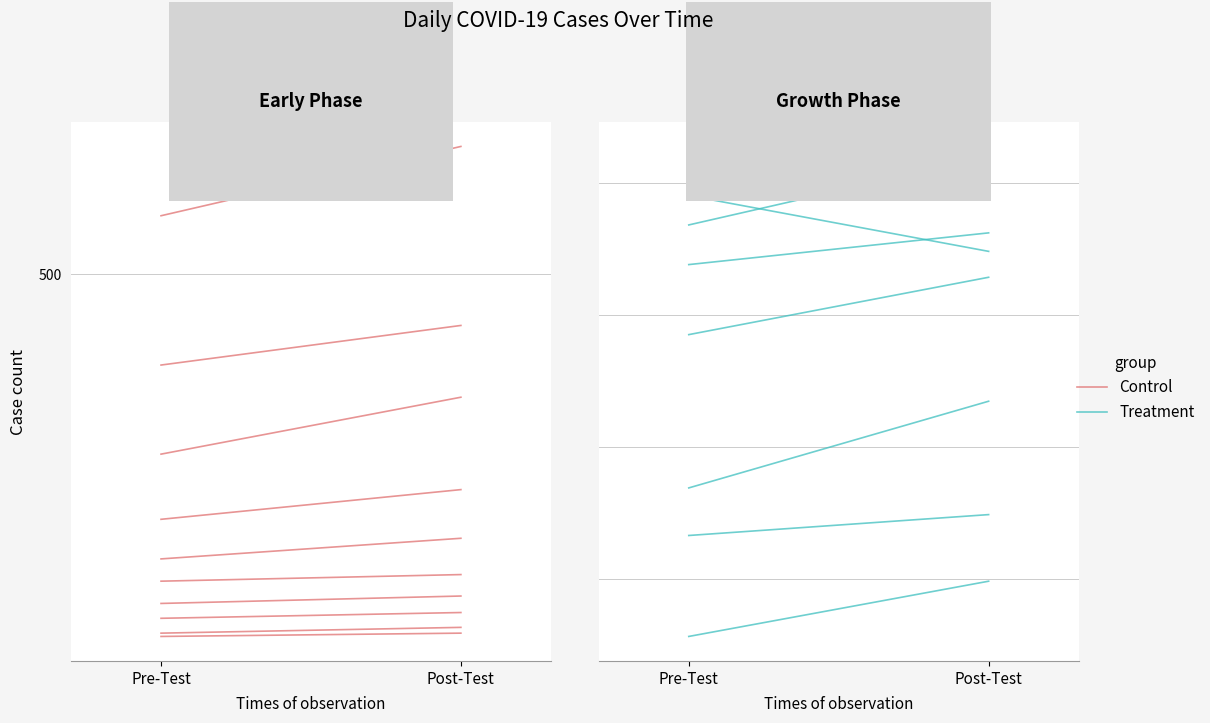

What is the sum of the Treatment values at Pre-Test and Post-Test?

1775